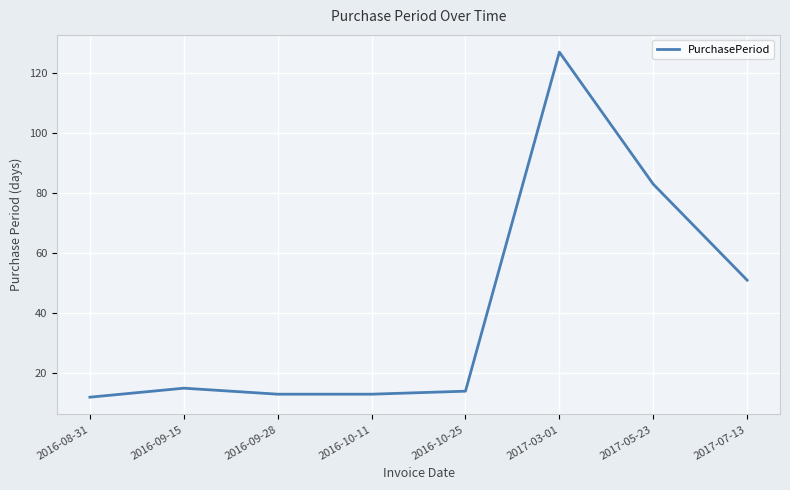

What is the change in value from 2016-10-25 to 2017-07-13?

+37